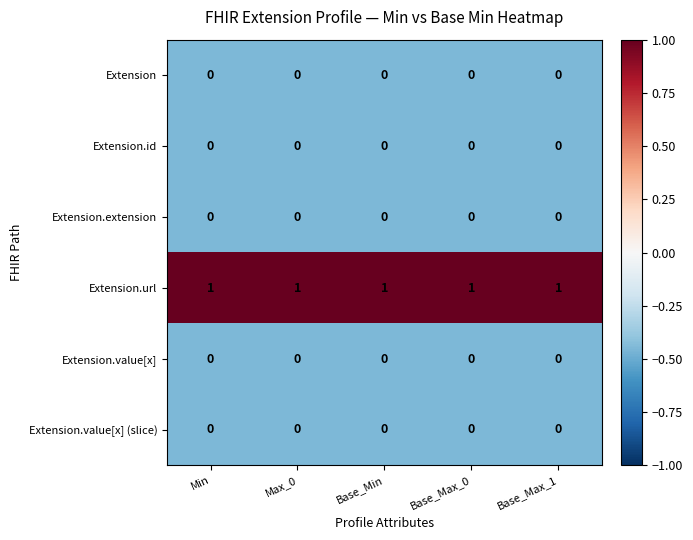

The Extension series shows 0 at Min. True or false?

True